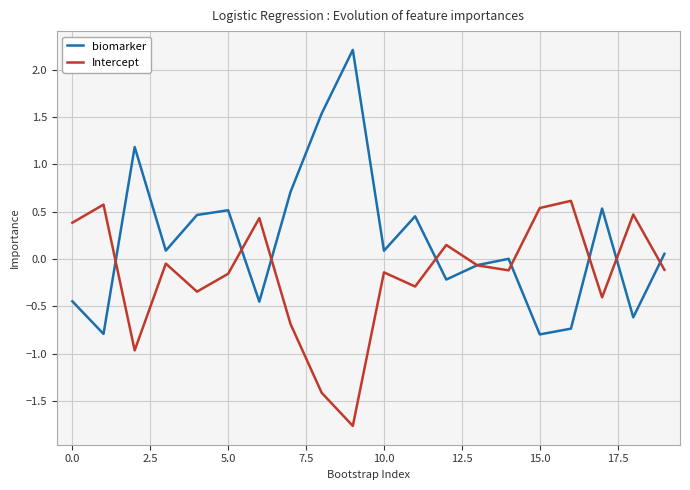

What is the smallest value displayed?

-1.8